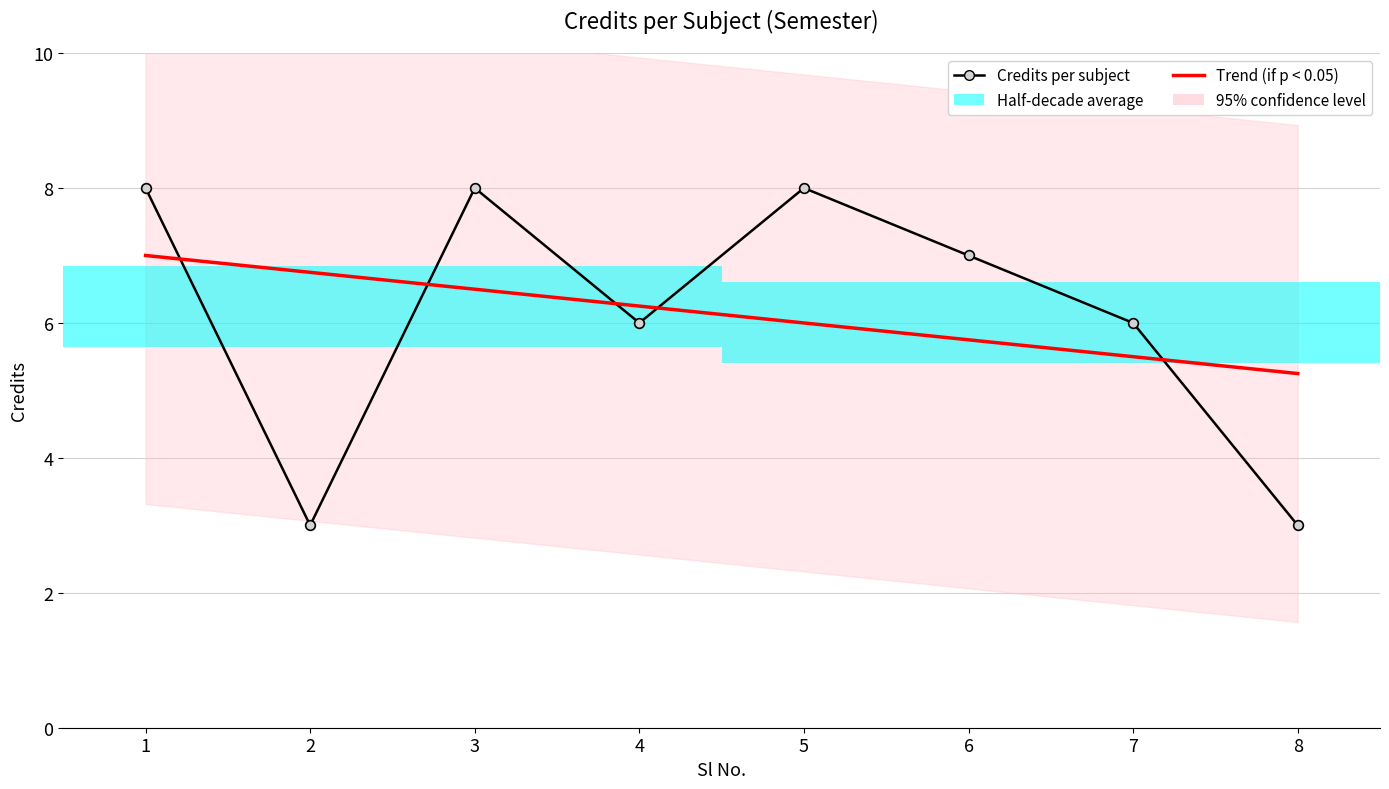

In Credits per subject, how many points are lower than both neighbors (excluding endpoints)?

2